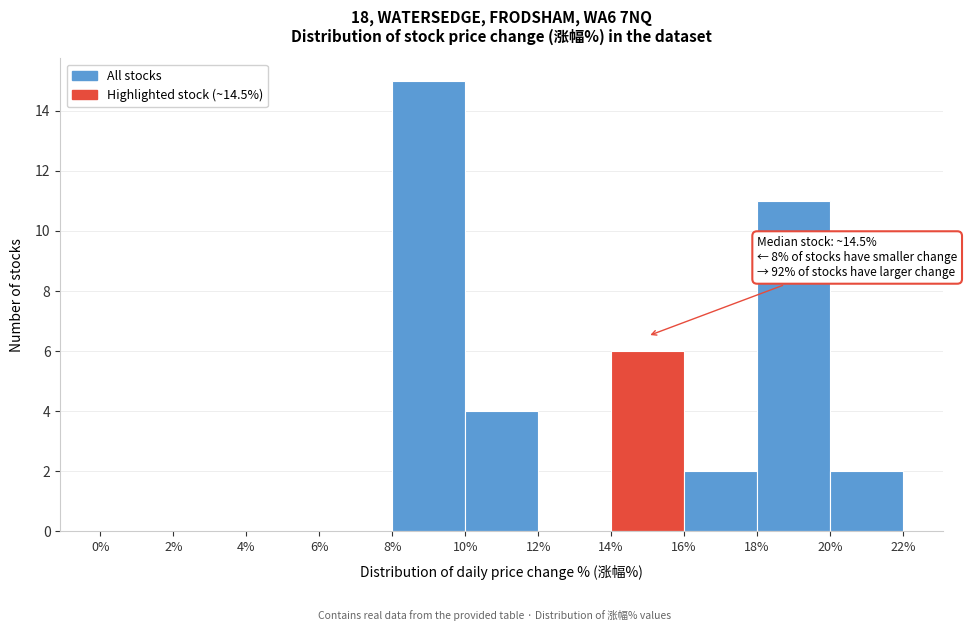

Which range on the x-axis has the tallest bar?

8% to 10%